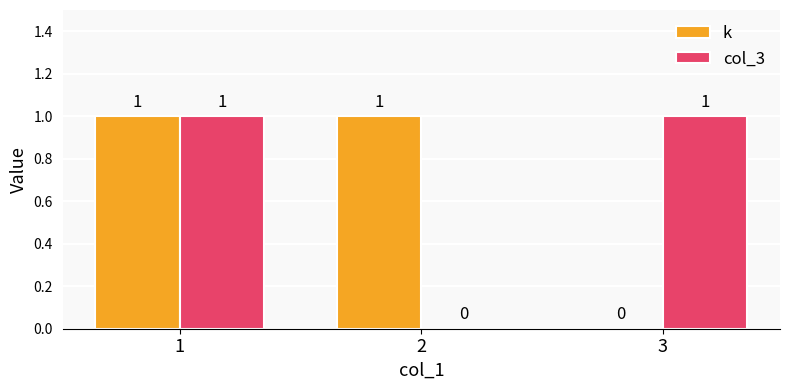

Reading right to left, list all the values displayed in this chart.

k: 3=0	2=1	1=1
col_3: 3=1	2=0	1=1